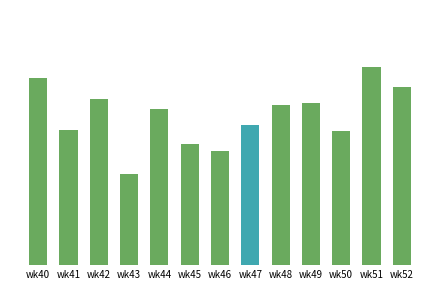

Does the chart contain any negative values?

No